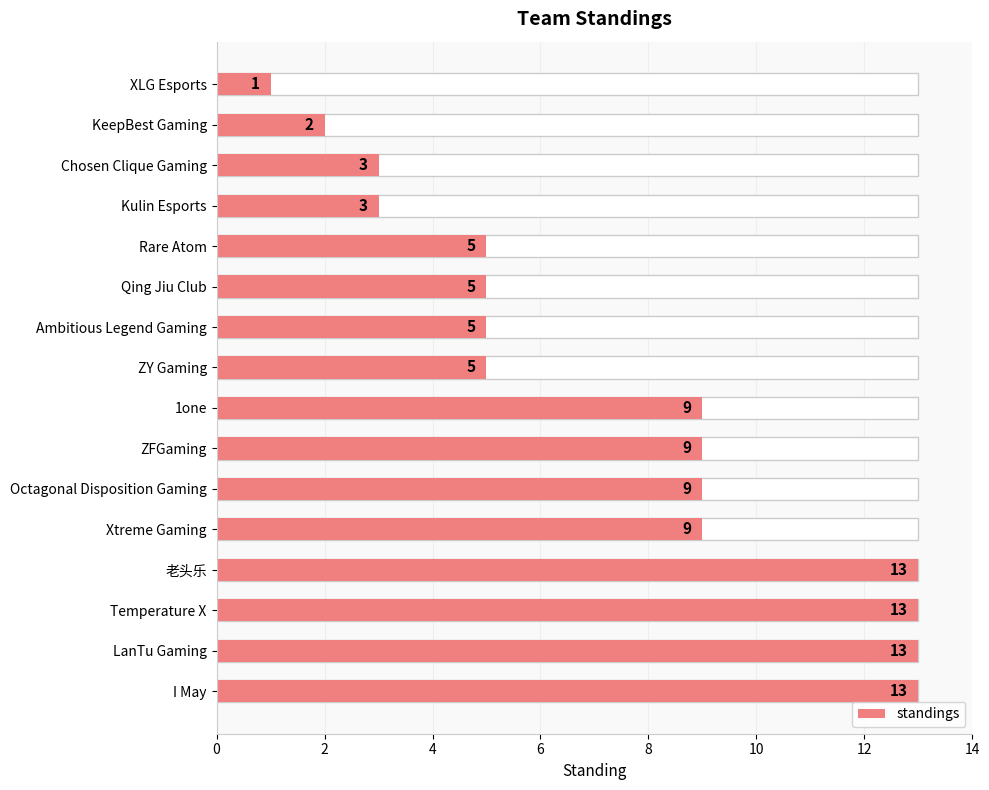

The chart shows a value of 3 at Qing Jiu Club. True or false?

False